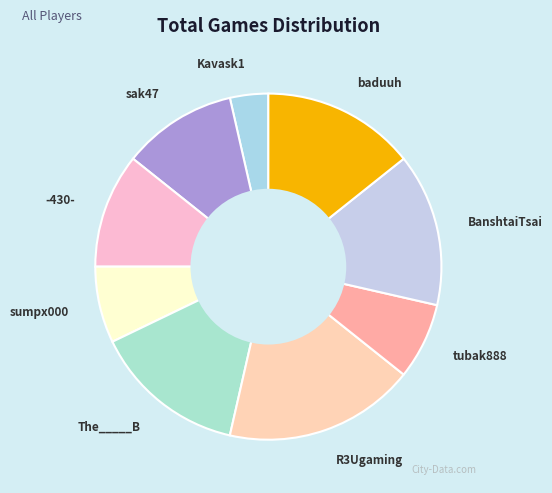

True or false: sak47 accounts for 11% of the total.

True